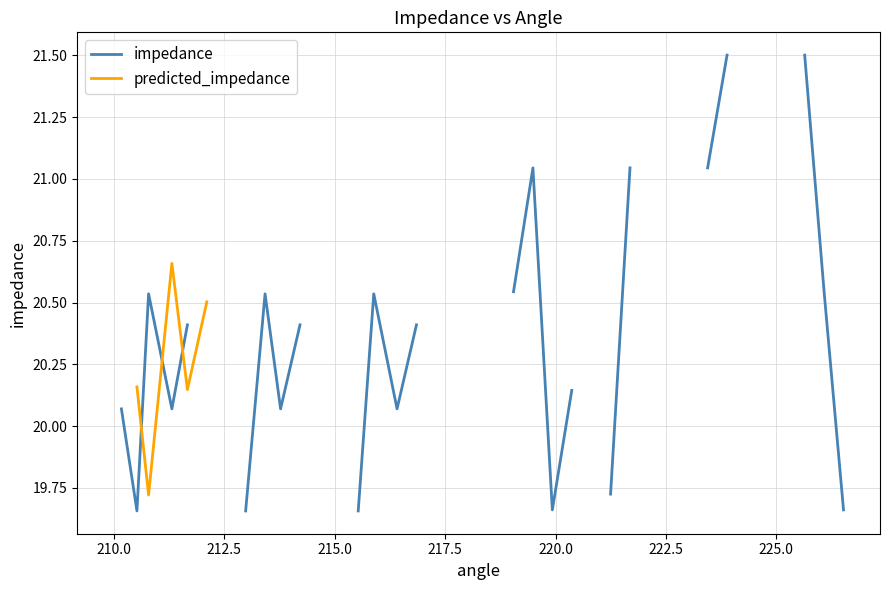

What is the minimum value shown in the chart?

19.7